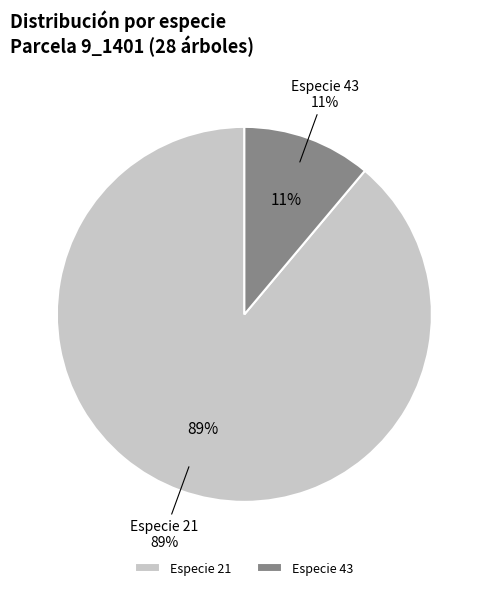

What percentage is the 43 slice, to the nearest percent?

11%